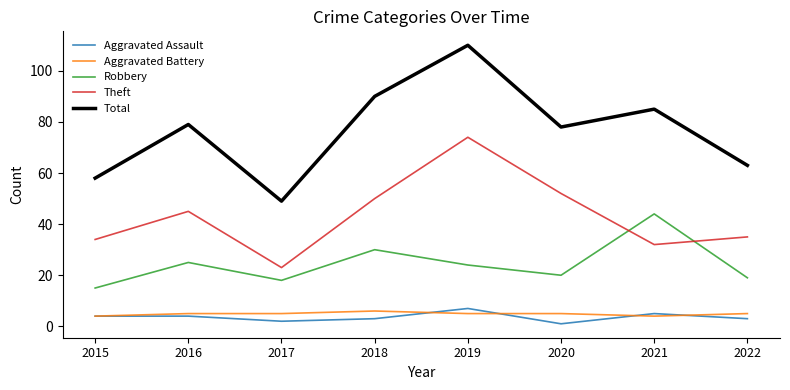

What is the total value across all series at 2018?

179